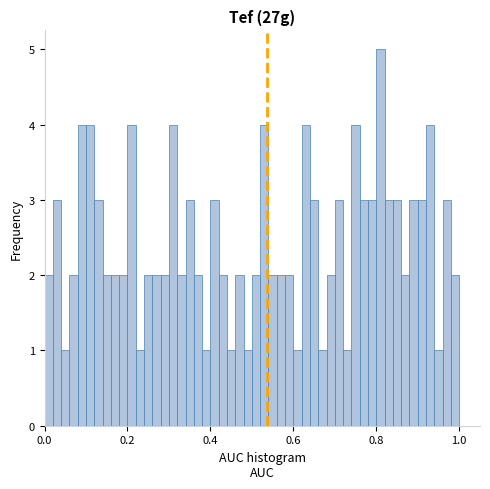

Around what value on the x-axis is the tallest bar? Give the approximate position of its centre, as read against the axis.

0.82